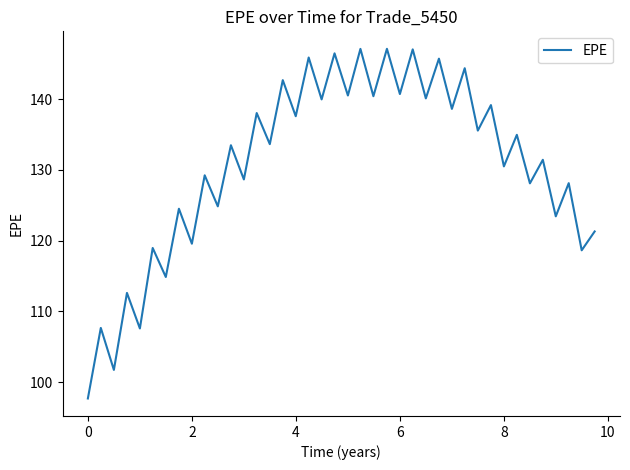

How many values exceed 133?

21